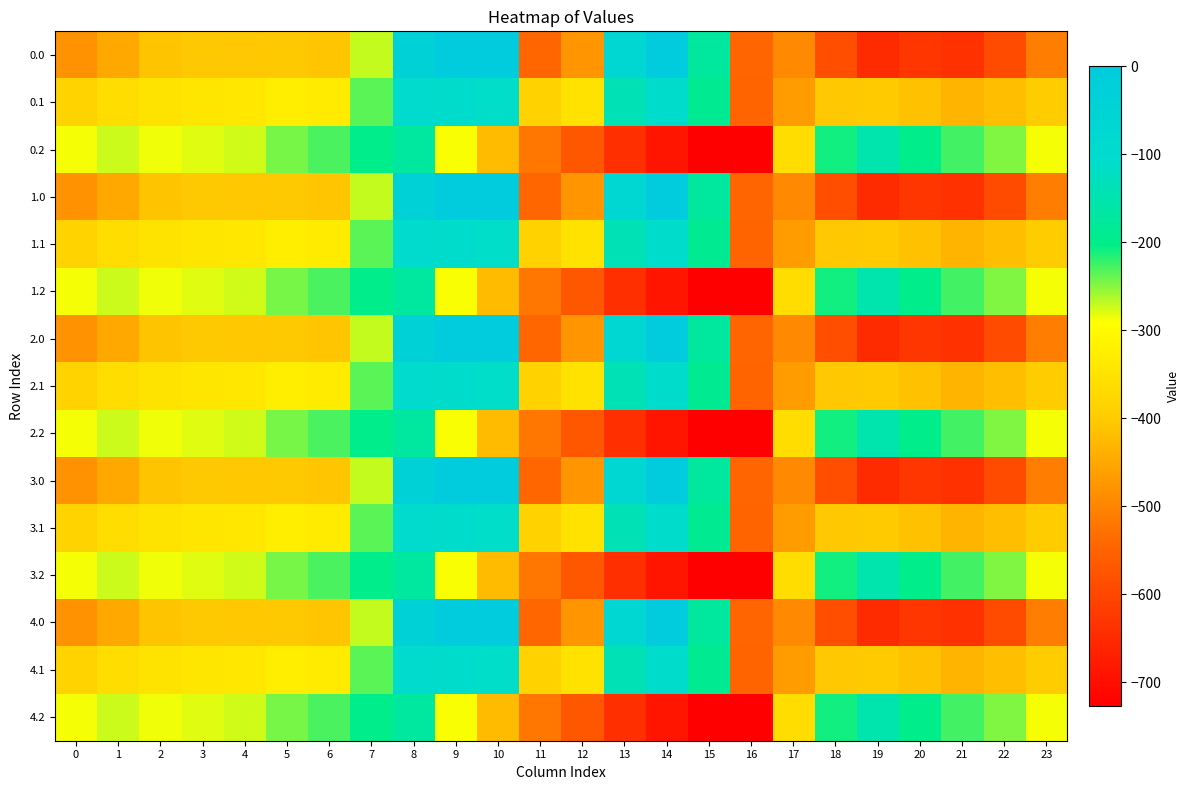

Reading right to left, transcribe all the data shown in this chart.

0.0: 23=-511.3	22=-592.3	21=-638.4	20=-629.9	19=-649.2	18=-586.7	17=-494.8	16=-545.4	15=-172.8	14=-0.3	13=-70.2	12=-477.2	11=-544.3	10=0.0	9=0.0	8=-35.0	7=-270.7	6=-408.0	5=-403.8	4=-404.9	3=-404.4	2=-410.3	1=-449.5	0=-482.0
0.1: 23=-399.4	22=-419.9	21=-432.4	20=-414.5	19=-400.2	18=-405.4	17=-466.6	16=-547.3	15=-190.4	14=-105.5	13=-141.2	12=-350.8	11=-384.7	10=-114.0	9=-104.8	8=-102.3	7=-234.9	6=-332.2	5=-325.7	4=-339.6	3=-342.7	2=-347.9	1=-361.1	0=-384.6
0.2: 23=-287.5	22=-247.4	21=-226.4	20=-199.2	19=-151.0	18=-210.0	17=-362.4	16=-726.6	15=-725.8	14=-687.4	13=-640.4	12=-571.2	11=-520.6	10=-423.5	9=-288.5	8=-169.5	7=-199.0	6=-228.8	5=-245.0	4=-274.4	3=-281.0	2=-285.5	1=-272.7	0=-287.1
1.0: 23=-511.3	22=-592.3	21=-638.4	20=-629.9	19=-649.2	18=-586.7	17=-494.8	16=-545.4	15=-172.8	14=-0.3	13=-70.2	12=-477.2	11=-544.3	10=0.0	9=0.0	8=-35.0	7=-270.7	6=-408.0	5=-403.8	4=-404.9	3=-404.4	2=-410.3	1=-449.5	0=-482.0
1.1: 23=-399.4	22=-419.9	21=-432.4	20=-414.5	19=-400.2	18=-405.4	17=-466.6	16=-547.3	15=-190.4	14=-105.5	13=-141.2	12=-350.8	11=-384.7	10=-114.0	9=-104.8	8=-102.3	7=-234.9	6=-332.2	5=-325.7	4=-339.6	3=-342.7	2=-347.9	1=-361.1	0=-384.6
1.2: 23=-287.5	22=-247.4	21=-226.4	20=-199.2	19=-151.0	18=-210.0	17=-362.4	16=-726.6	15=-725.8	14=-687.4	13=-640.4	12=-571.2	11=-520.6	10=-423.5	9=-288.5	8=-169.5	7=-199.0	6=-228.8	5=-245.0	4=-274.4	3=-281.0	2=-285.5	1=-272.7	0=-287.1
2.0: 23=-511.3	22=-592.3	21=-638.4	20=-629.9	19=-649.2	18=-586.7	17=-494.8	16=-545.4	15=-172.8	14=-0.3	13=-70.2	12=-477.2	11=-544.3	10=0.0	9=0.0	8=-35.0	7=-270.7	6=-408.0	5=-403.8	4=-404.9	3=-404.4	2=-410.3	1=-449.5	0=-482.0
2.1: 23=-399.4	22=-419.9	21=-432.4	20=-414.5	19=-400.2	18=-405.4	17=-466.6	16=-547.3	15=-190.4	14=-105.5	13=-141.2	12=-350.8	11=-384.7	10=-114.0	9=-104.8	8=-102.3	7=-234.9	6=-332.2	5=-325.7	4=-339.6	3=-342.7	2=-347.9	1=-361.1	0=-384.6
2.2: 23=-287.5	22=-247.4	21=-226.4	20=-199.2	19=-151.0	18=-210.0	17=-362.4	16=-726.6	15=-725.8	14=-687.4	13=-640.4	12=-571.2	11=-520.6	10=-423.5	9=-288.5	8=-169.5	7=-199.0	6=-228.8	5=-245.0	4=-274.4	3=-281.0	2=-285.5	1=-272.7	0=-287.1
3.0: 23=-511.3	22=-592.3	21=-638.4	20=-629.9	19=-649.2	18=-586.7	17=-494.8	16=-545.4	15=-172.8	14=-0.3	13=-70.2	12=-477.2	11=-544.3	10=0.0	9=0.0	8=-35.0	7=-270.7	6=-408.0	5=-403.8	4=-404.9	3=-404.4	2=-410.3	1=-449.5	0=-482.0
3.1: 23=-399.4	22=-419.9	21=-432.4	20=-414.5	19=-400.2	18=-405.4	17=-466.6	16=-547.3	15=-190.4	14=-105.5	13=-141.2	12=-350.8	11=-384.7	10=-114.0	9=-104.8	8=-102.3	7=-234.9	6=-332.2	5=-325.7	4=-339.6	3=-342.7	2=-347.9	1=-361.1	0=-384.6
3.2: 23=-287.5	22=-247.4	21=-226.4	20=-199.2	19=-151.0	18=-210.0	17=-362.4	16=-726.6	15=-725.8	14=-687.4	13=-640.4	12=-571.2	11=-520.6	10=-423.5	9=-288.5	8=-169.5	7=-199.0	6=-228.8	5=-245.0	4=-274.4	3=-281.0	2=-285.5	1=-272.7	0=-287.1
4.0: 23=-511.3	22=-592.3	21=-638.4	20=-629.9	19=-649.2	18=-586.7	17=-494.8	16=-545.4	15=-172.8	14=-0.3	13=-70.2	12=-477.2	11=-544.3	10=0.0	9=0.0	8=-35.0	7=-270.7	6=-408.0	5=-403.8	4=-404.9	3=-404.4	2=-410.3	1=-449.5	0=-482.0
4.1: 23=-399.4	22=-419.9	21=-432.4	20=-414.5	19=-400.2	18=-405.4	17=-466.6	16=-547.3	15=-190.4	14=-105.5	13=-141.2	12=-350.8	11=-384.7	10=-114.0	9=-104.8	8=-102.3	7=-234.9	6=-332.2	5=-325.7	4=-339.6	3=-342.7	2=-347.9	1=-361.1	0=-384.6
4.2: 23=-287.5	22=-247.4	21=-226.4	20=-199.2	19=-151.0	18=-210.0	17=-362.4	16=-726.6	15=-725.8	14=-687.4	13=-640.4	12=-571.2	11=-520.6	10=-423.5	9=-288.5	8=-169.5	7=-199.0	6=-228.8	5=-245.0	4=-274.4	3=-281.0	2=-285.5	1=-272.7	0=-287.1